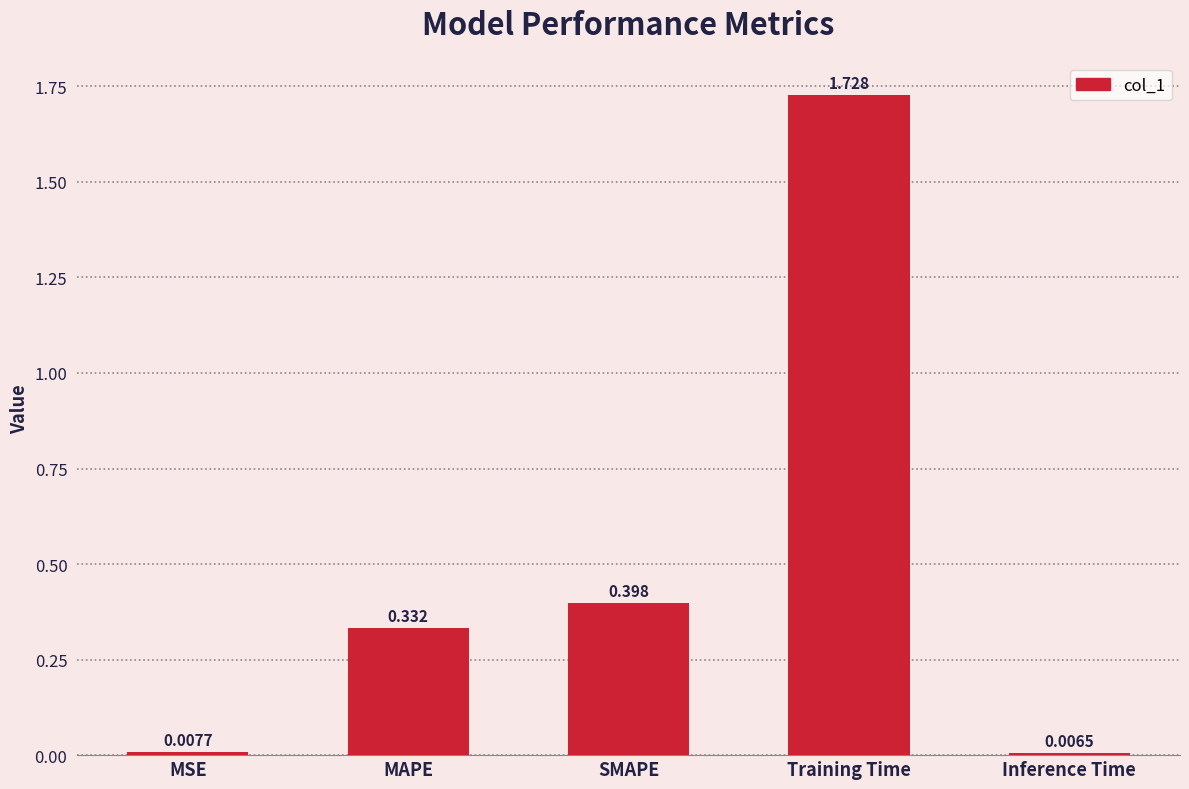

Between MAPE and MSE, which is larger?

MAPE